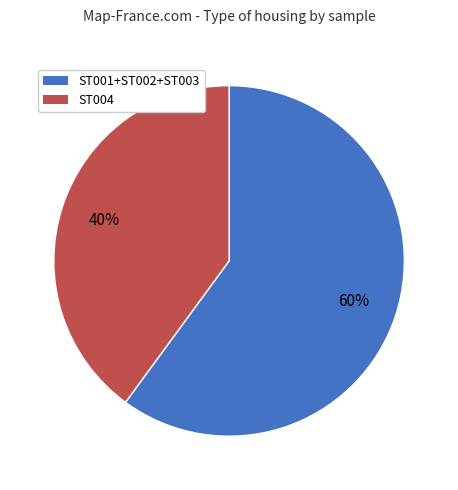

How many segments does this pie chart have?

2